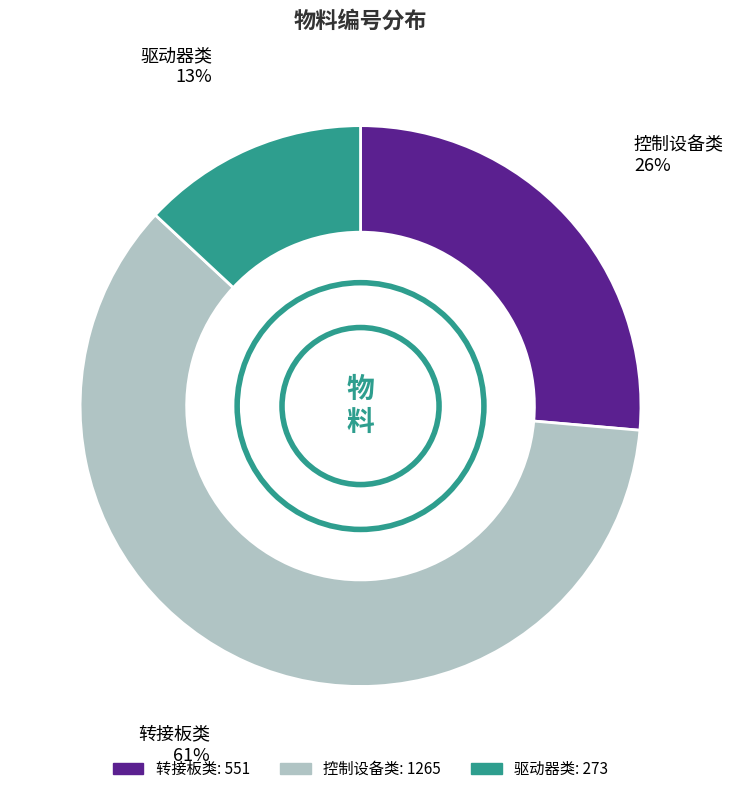

Does any single category account for the majority?

Yes